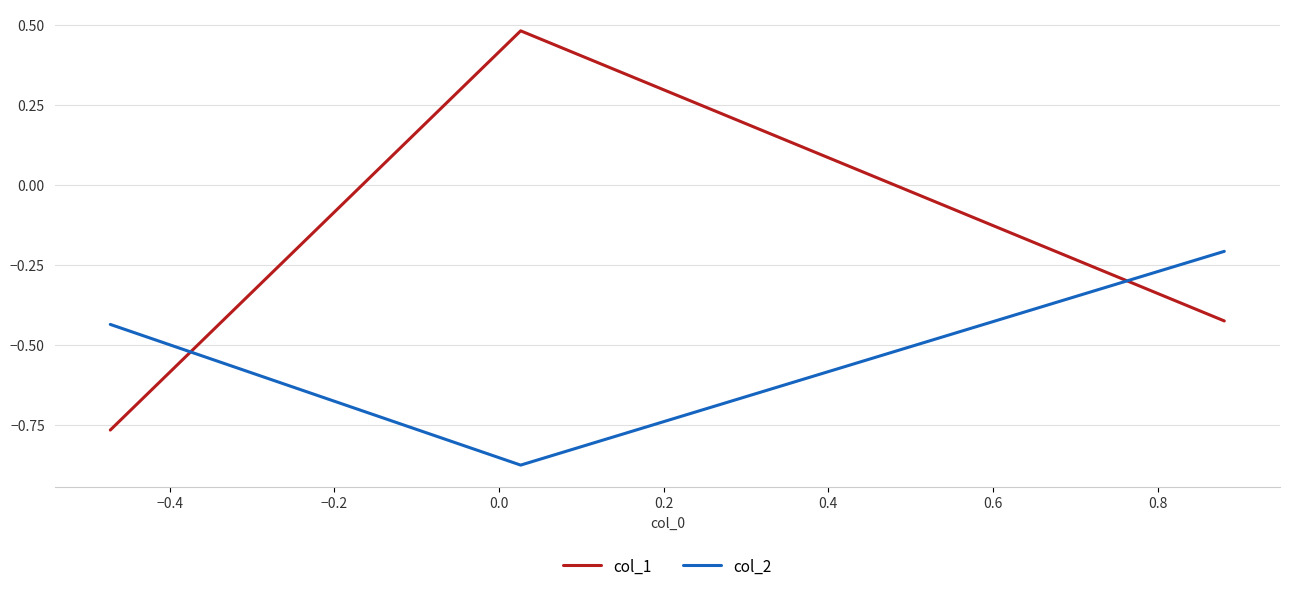

List the series in order of their overall mean, highest first.

col_1, col_2